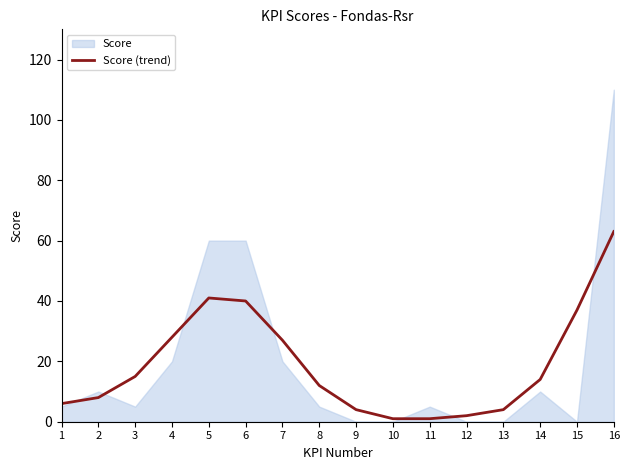

Rank the categories by value from lowest to highest.

10, 11, 12, 9, 13, 1, 2, 8, 14, 3, 7, 4, 15, 6, 5, 16